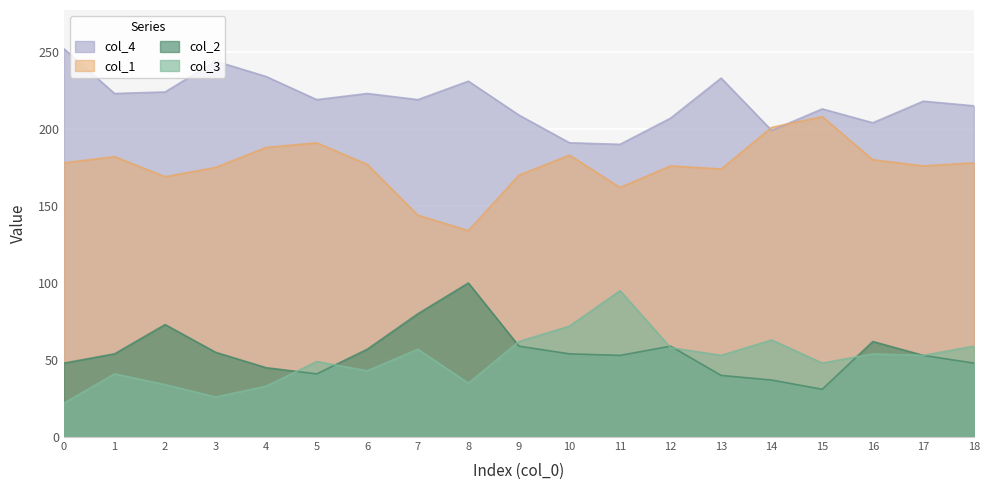

True or false: col_2 and col_1 cross at least once.

False